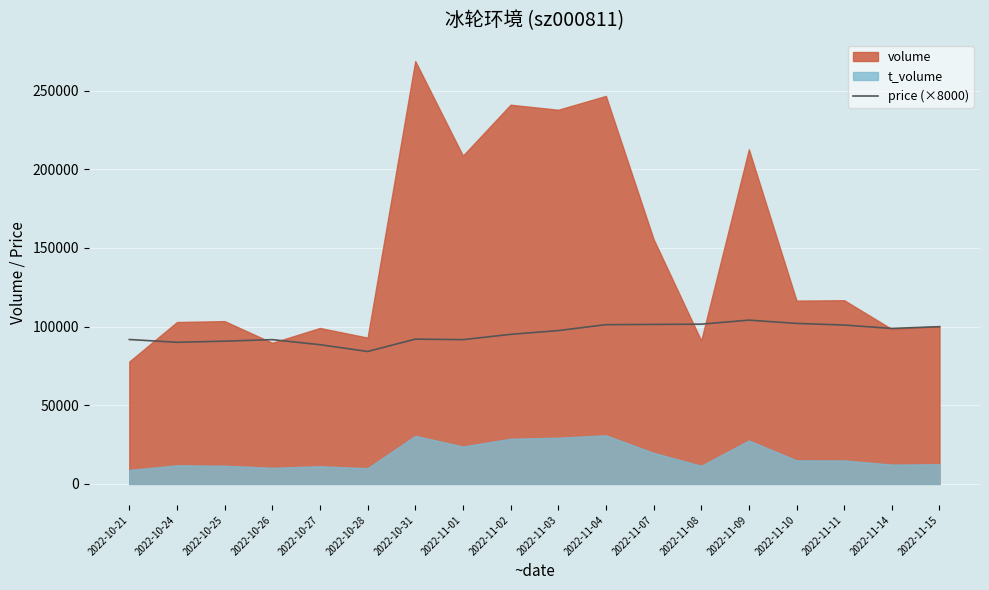

The chart shows a value of 88480 at 2022-10-27. True or false?

True